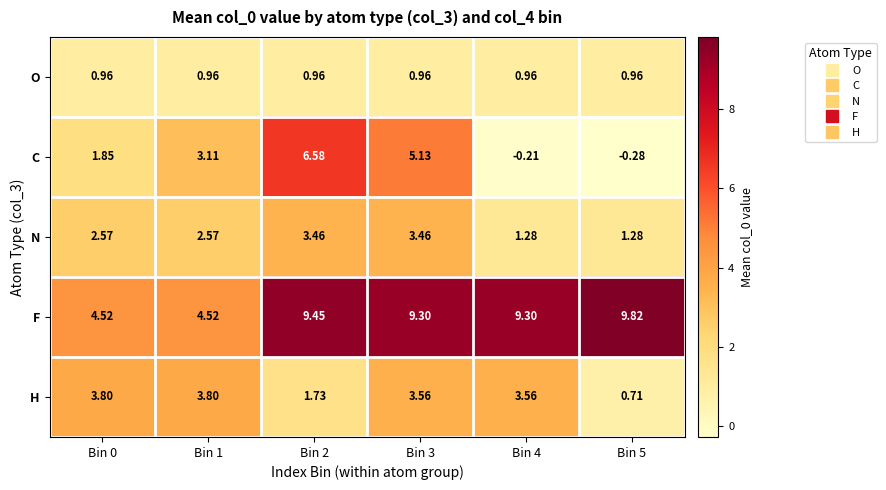

Which series has the largest total across all categories?

F